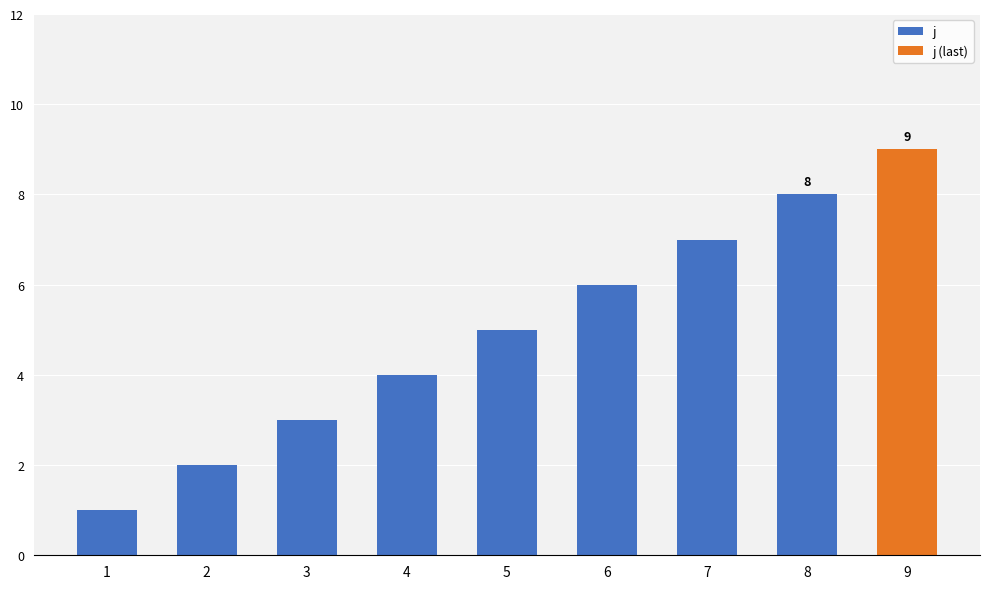

What is the difference between the second highest and second lowest values in the j series?

5